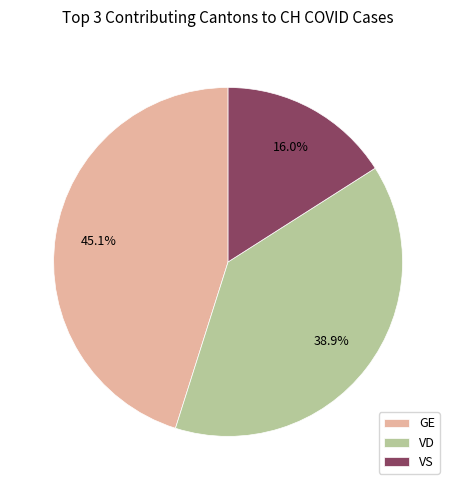

Does any single category account for the majority?

No